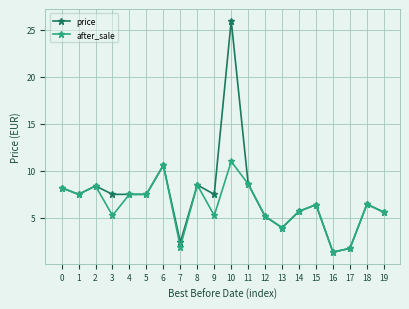

Which series has the widest spread of values?

price